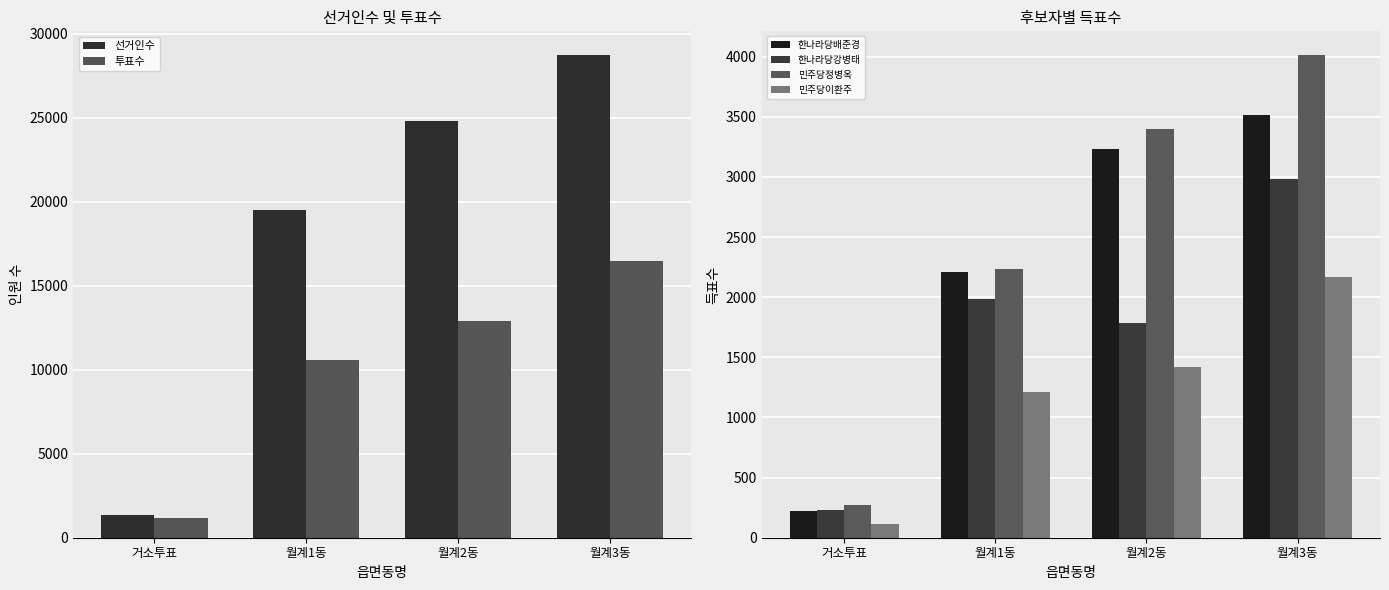

How many bars are there in each group?

6